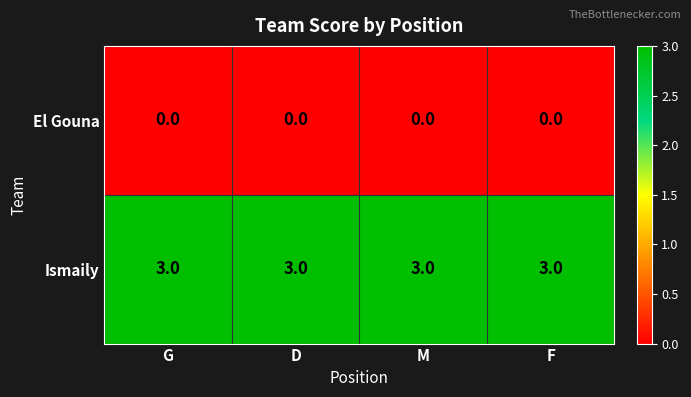

How many distinct data groups are displayed?

2